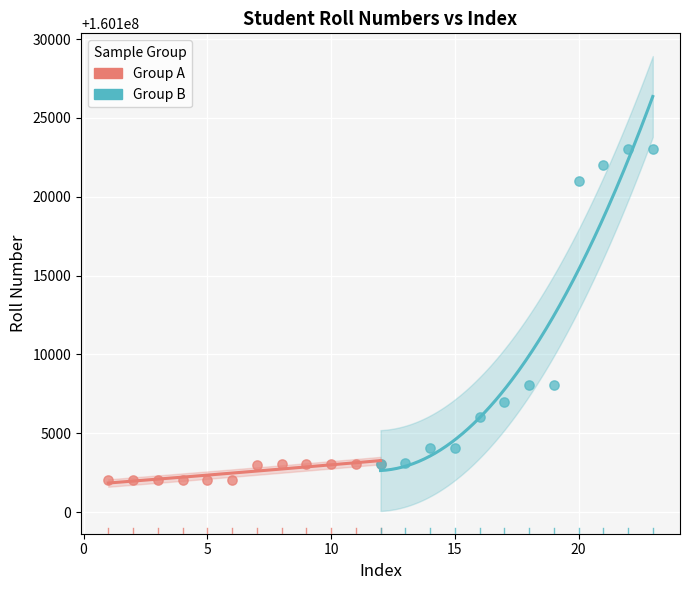

Which series has the largest Y range (max minus min)?

Group B